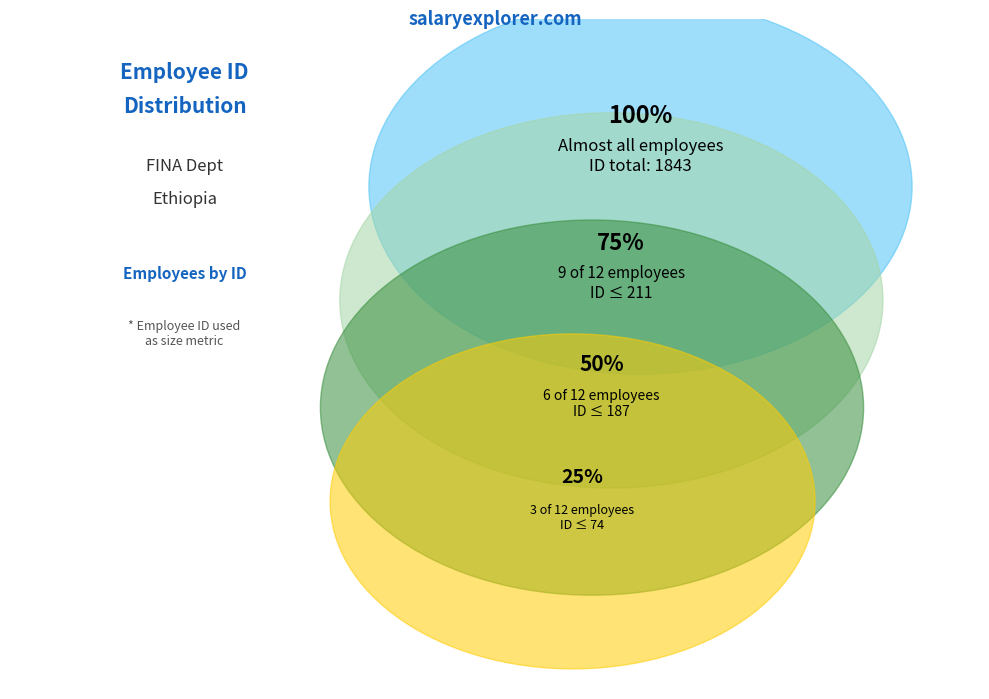

Is there any slice that represents more than half of the pie?

No